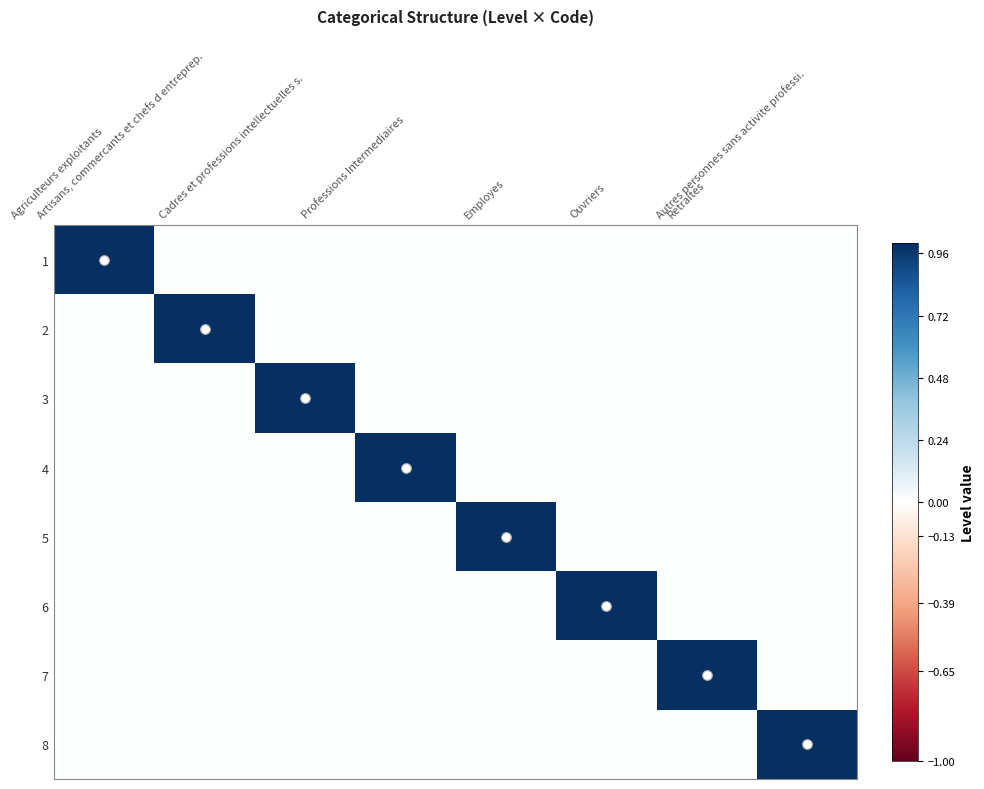

Which label corresponds to the smallest value in the chart?

Artisans, commercants et chefs d entreprep.